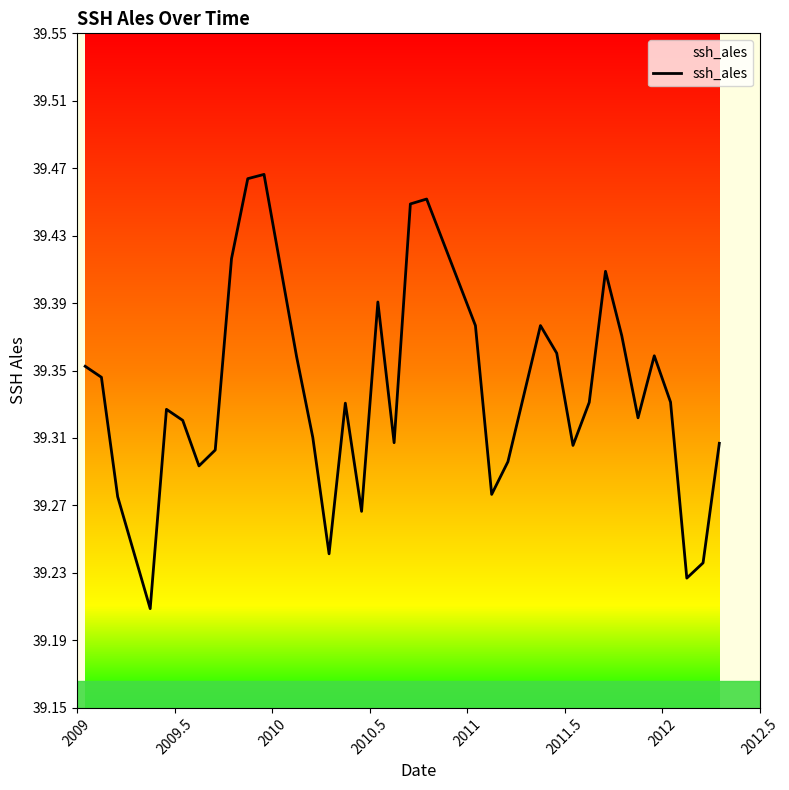

How many values are between 39 and 40?

35